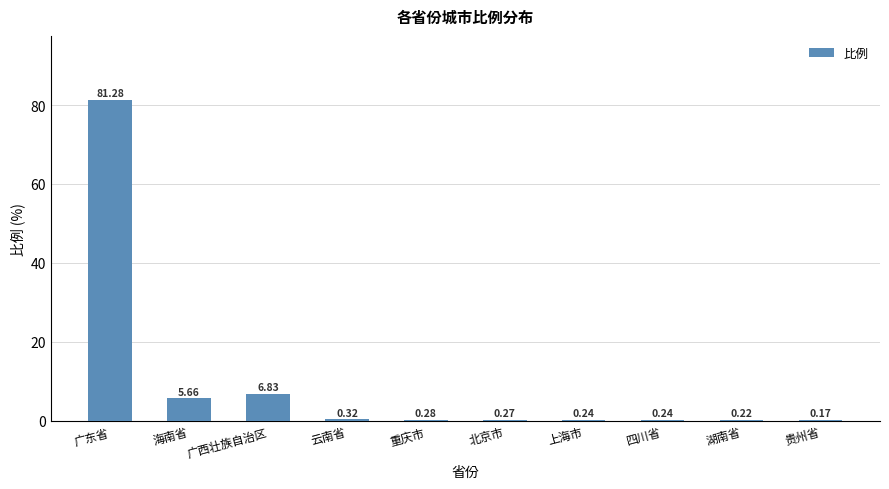

Which has a higher value, 重庆市 or 四川省?

重庆市